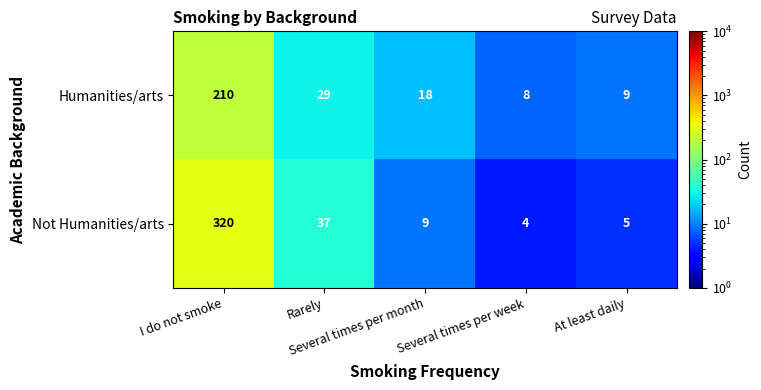

What is the minimum value for Not Humanities/arts?

4